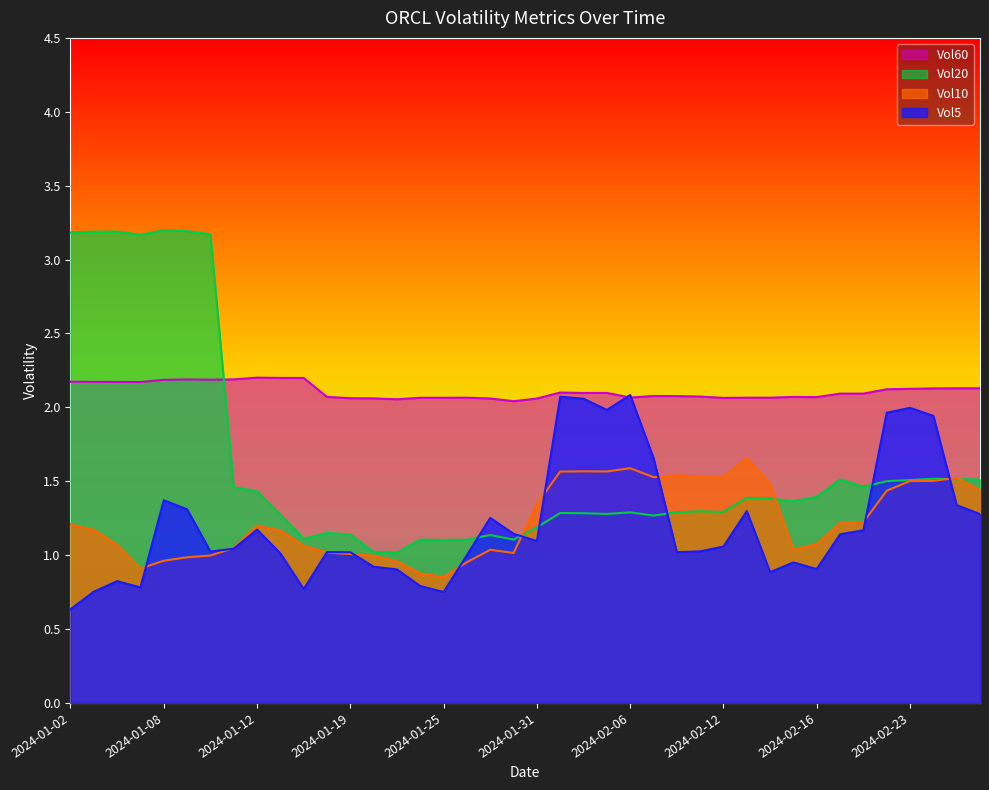

What is the difference between the highest and lowest values at 2024-01-31?

1.0